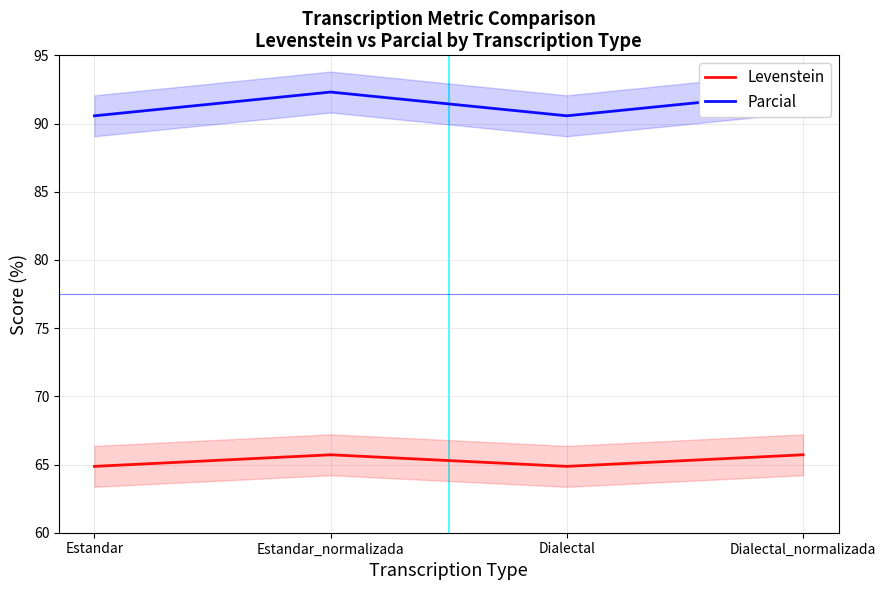

Which series changed the most between Estandar_normalizada and Dialectal_normalizada?

Levenstein